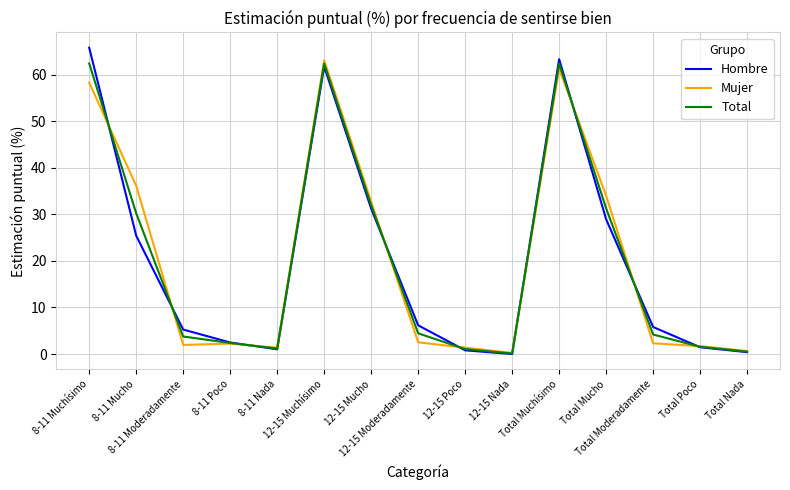

What is the maximum value for Mujer?

63.1